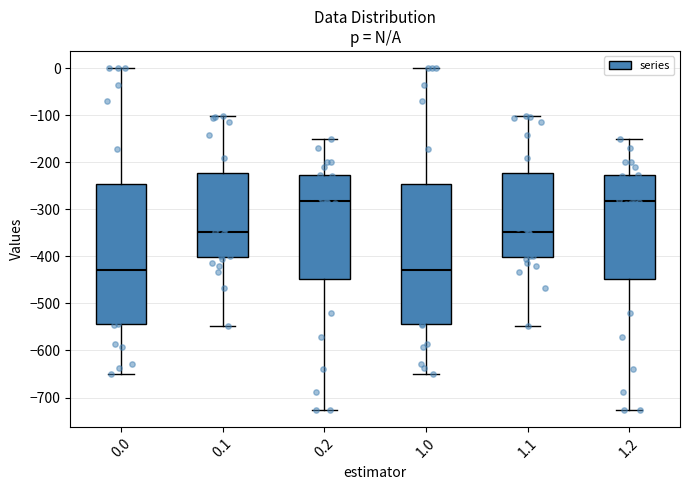

Reading left to right, read every box against the y-axis: the position of its median line, the range the box covers, and the ends of its whiskers. The values are not printed on the chart, so give them approximately, as read against the axis.

0.0: median -430, box -540 to -250, whiskers -650 to 0
0.1: median -350, box -400 to -220, whiskers -550 to -100
0.2: median -280, box -450 to -230, whiskers -730 to -150
1.0: median -430, box -540 to -250, whiskers -650 to 0
1.1: median -350, box -400 to -220, whiskers -550 to -100
1.2: median -280, box -450 to -230, whiskers -730 to -150